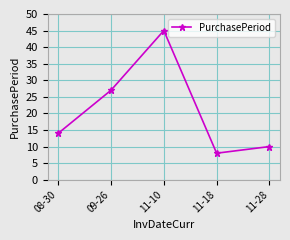

Rank the categories by value from highest to lowest.

11-10, 09-26, 08-30, 11-28, 11-18